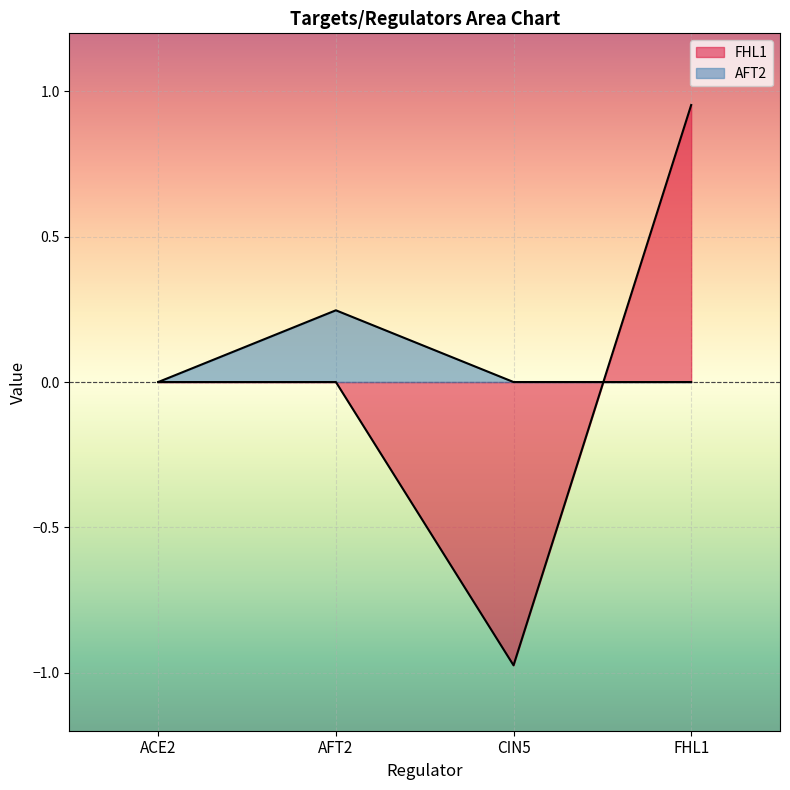

Where is the first local maximum for AFT2?

AFT2